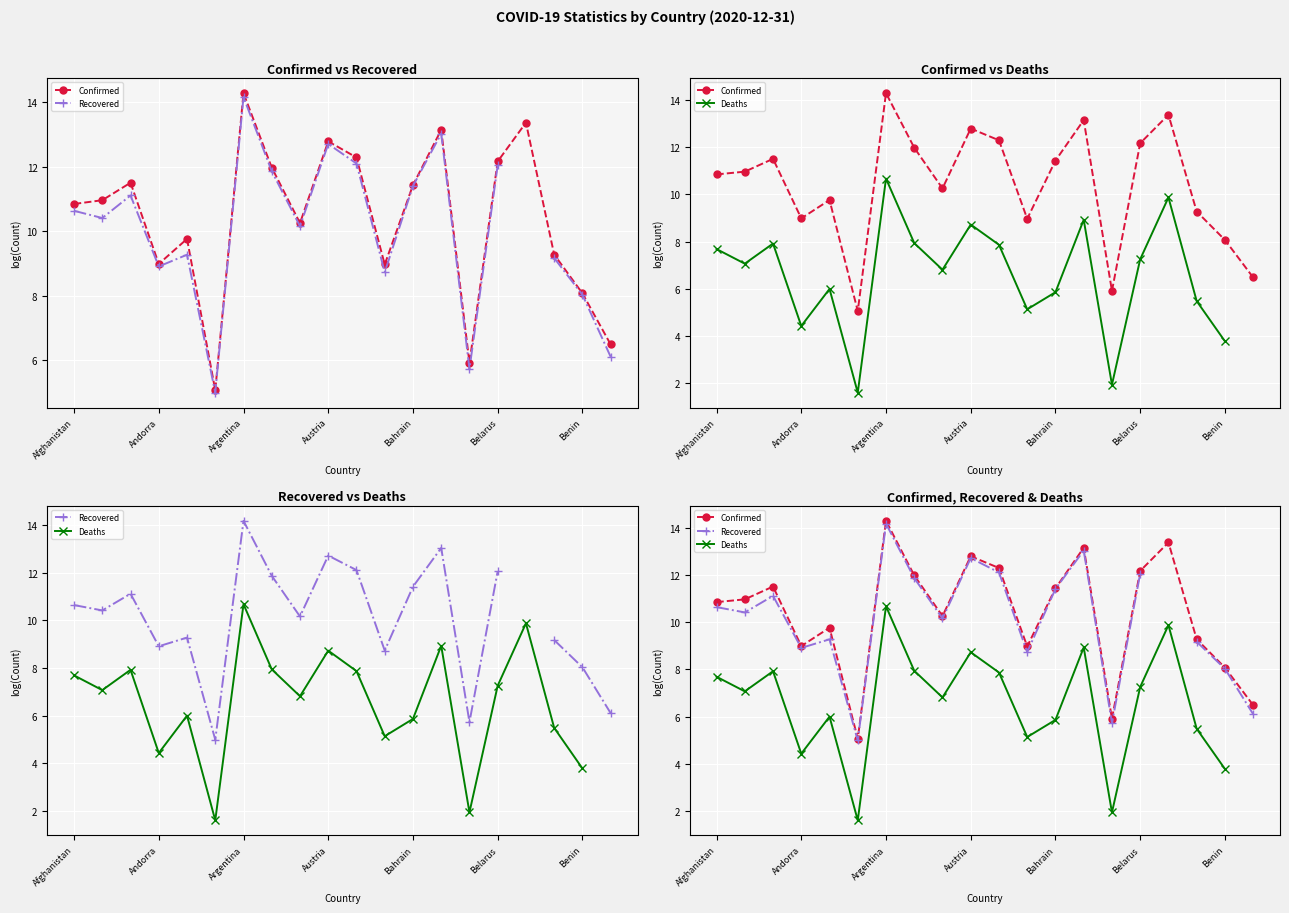

Which has a higher value, 13 or 14?

13